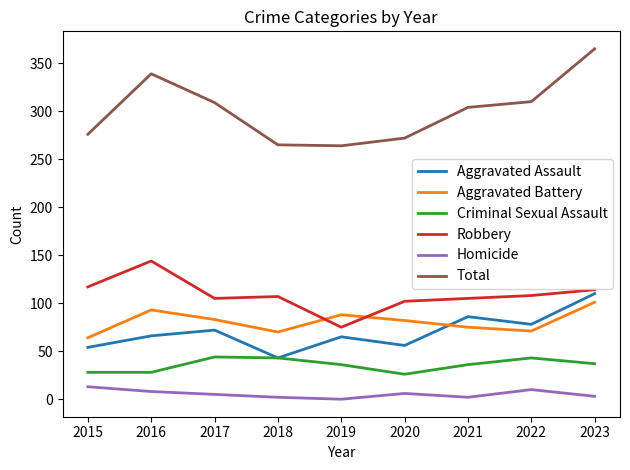

What is the difference between the highest and lowest values at 2021?

302